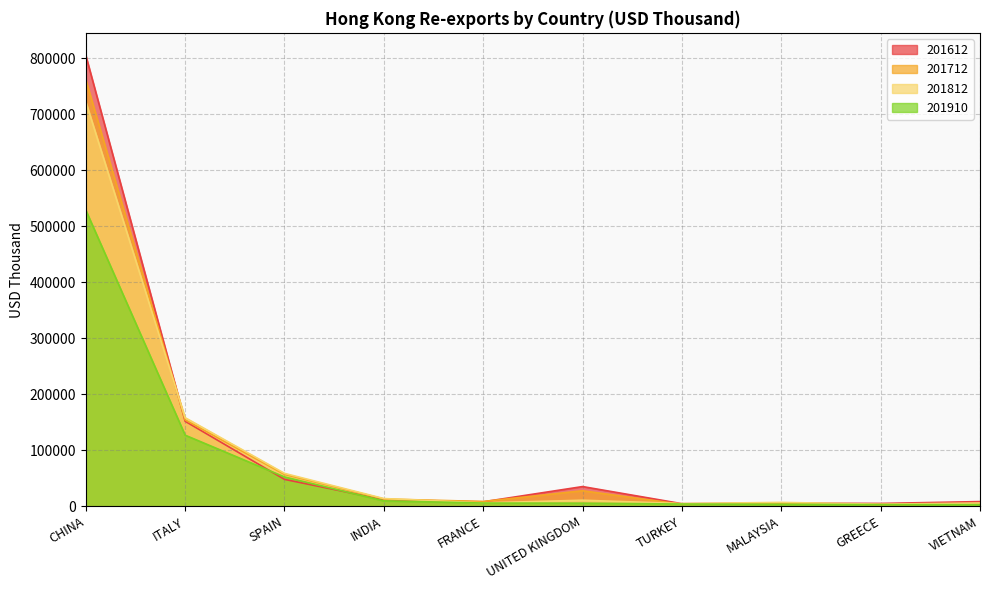

What are all the series names shown in the legend?

201612, 201712, 201812, 201910